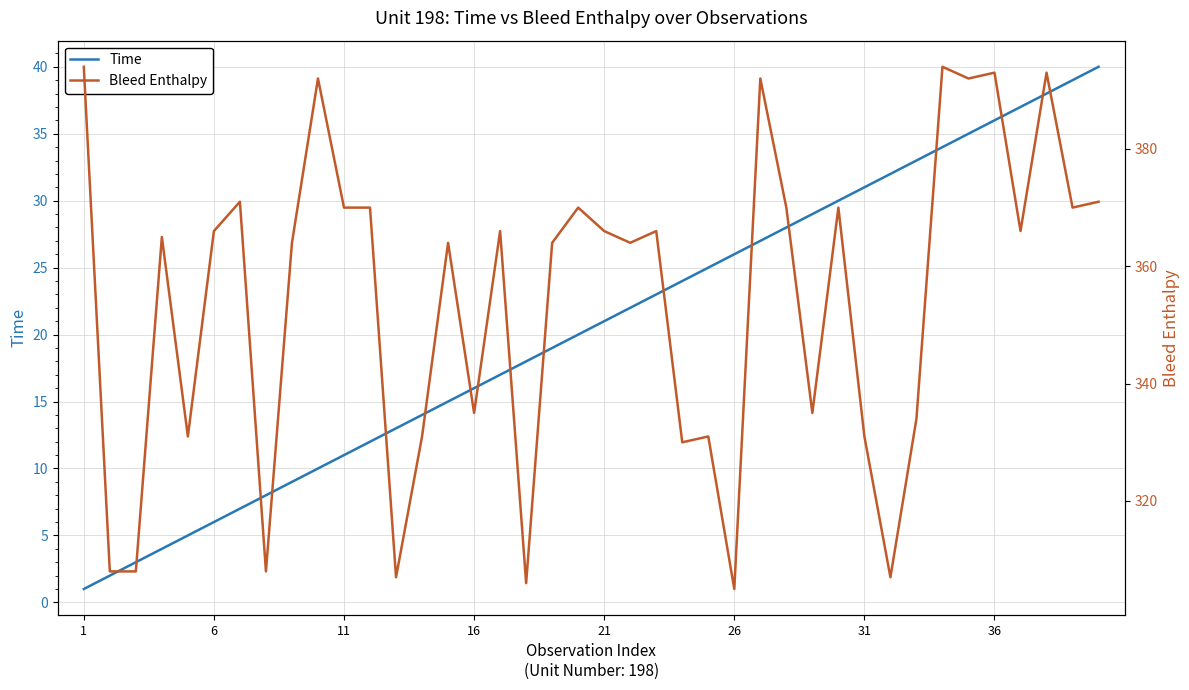

How many values in the Time series exceed 21?

19